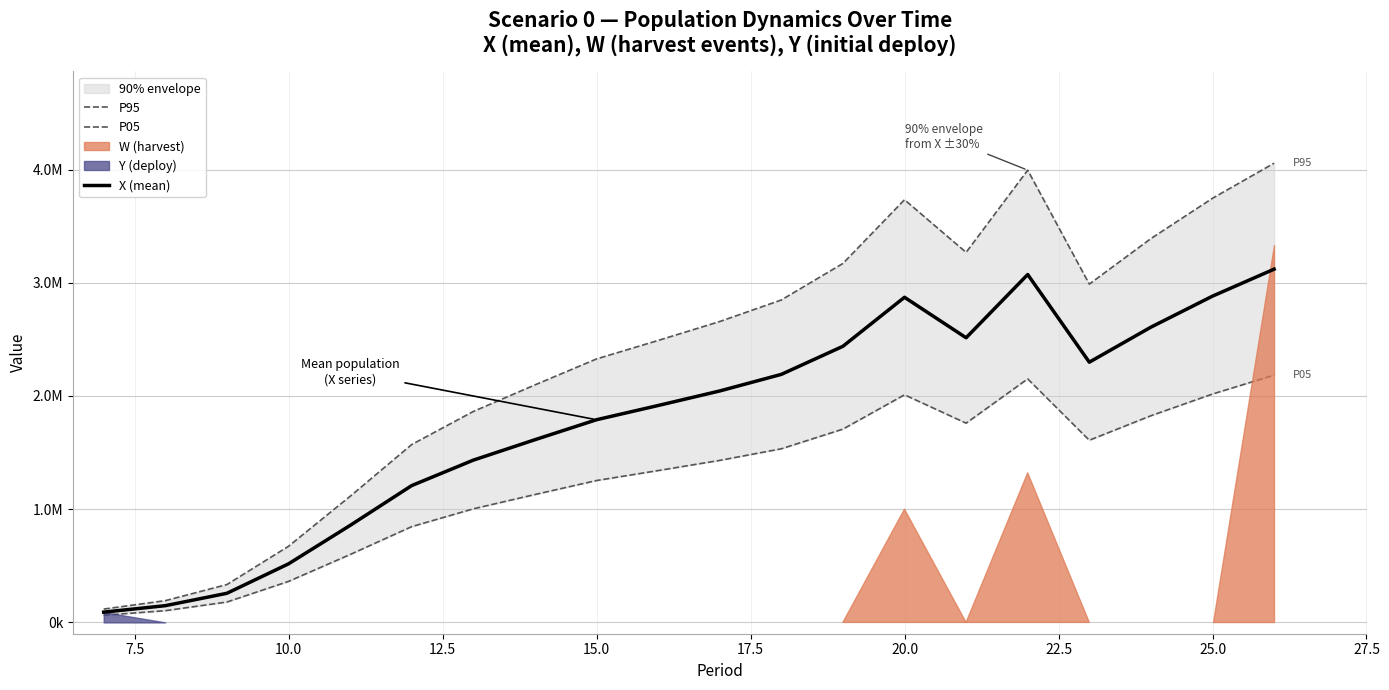

Rank the series at 25.0 from lowest to highest value.

P05, X (mean), P95